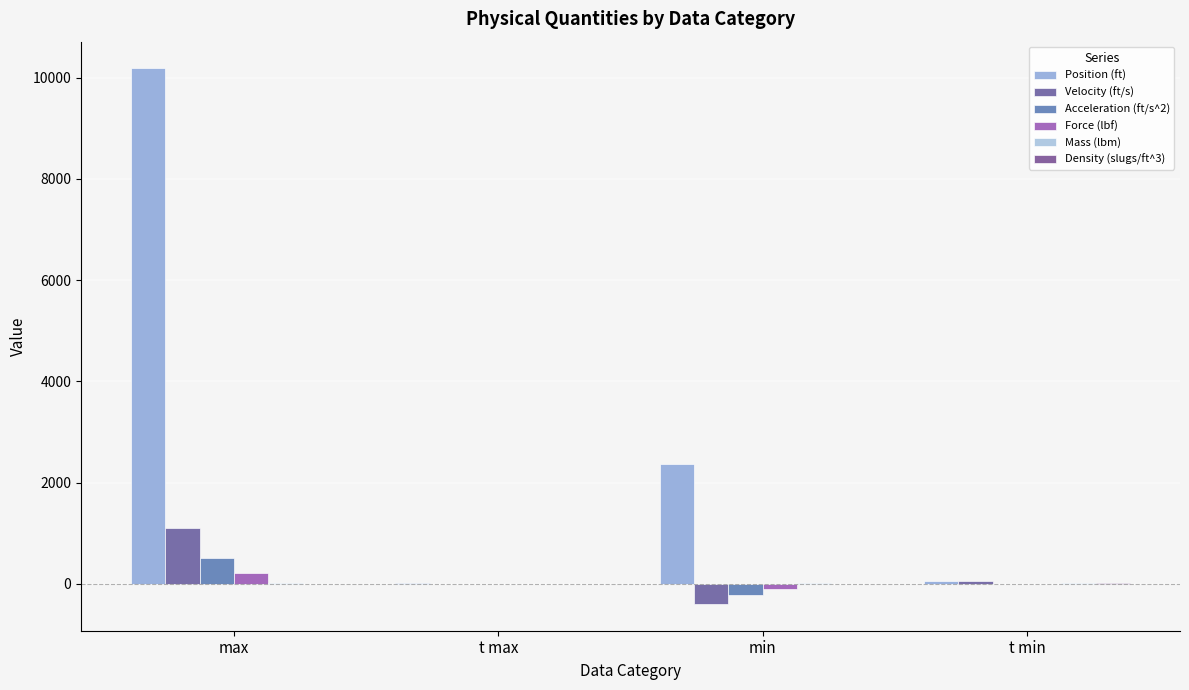

How many groups of bars are there?

4